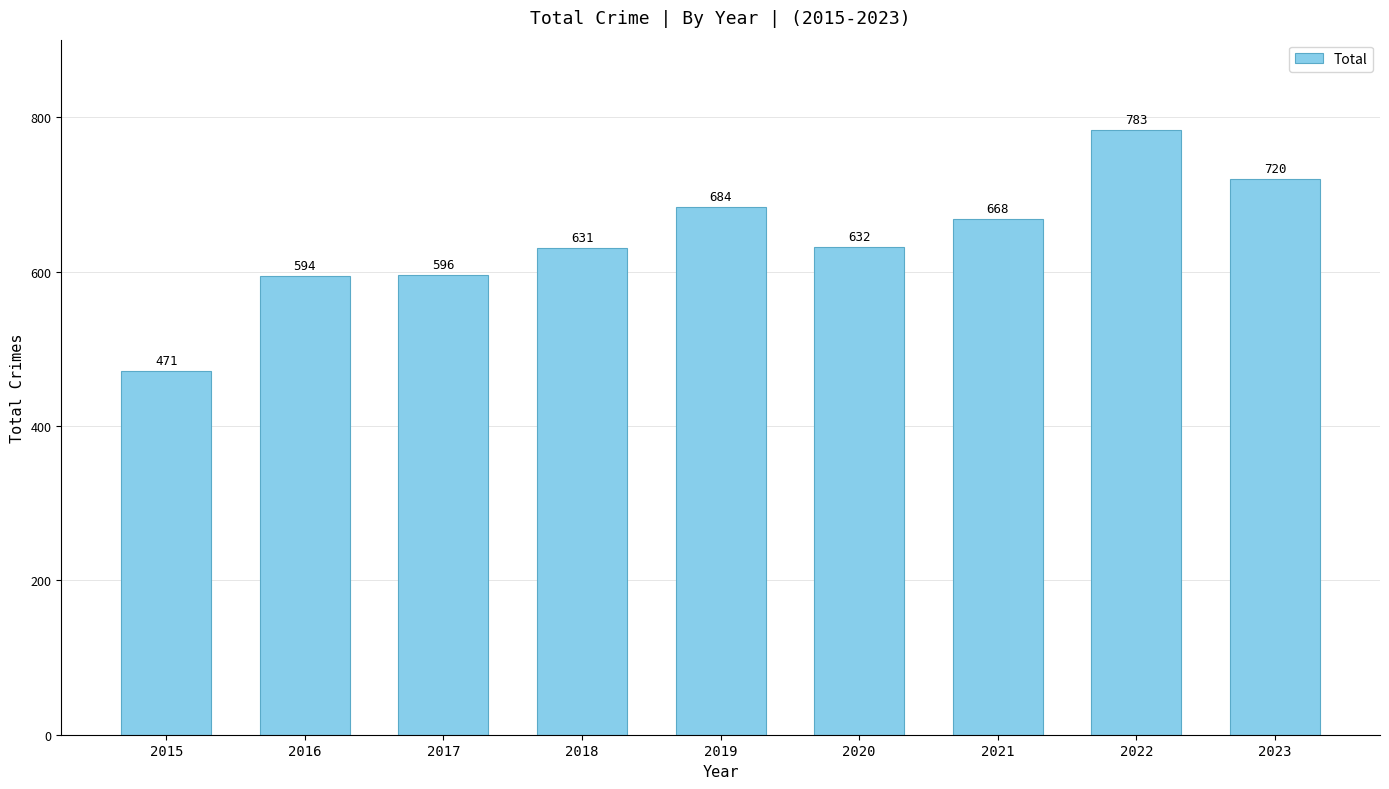

What is the approximate value at 2019, to the nearest 10?

680